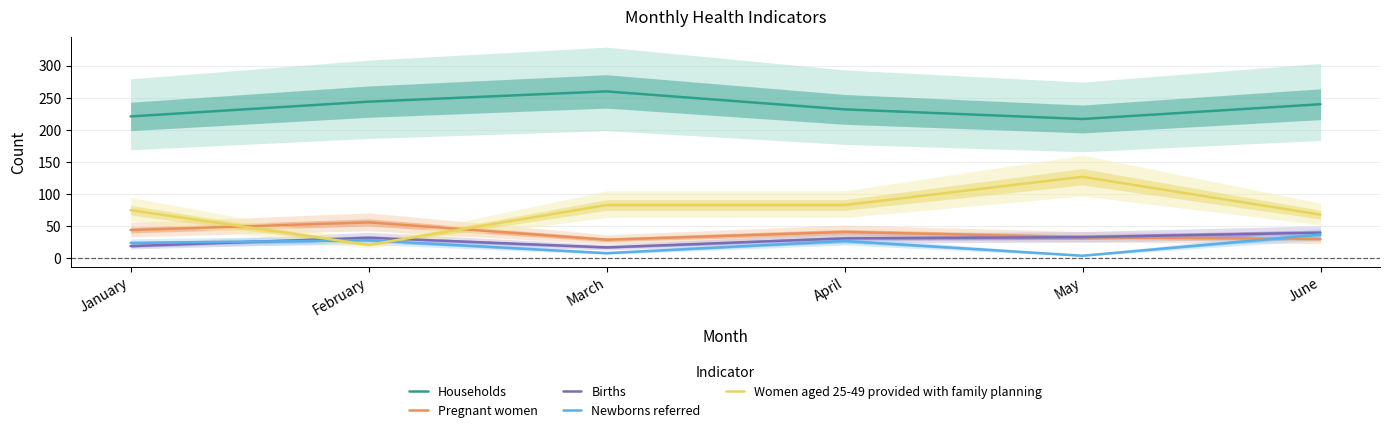

How many distinct data groups are displayed?

5